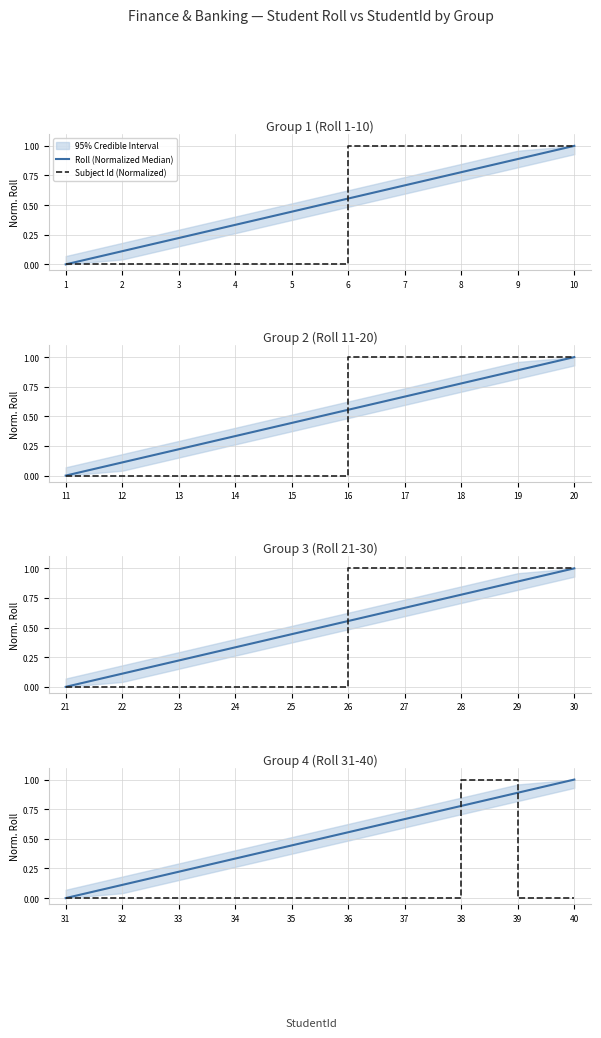

What is the difference between the highest and lowest values at 36?

0.6